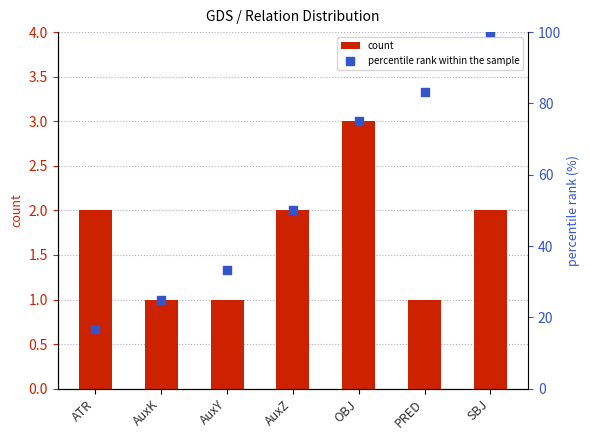

Which series has the largest total across all categories?

percentile rank within the sample